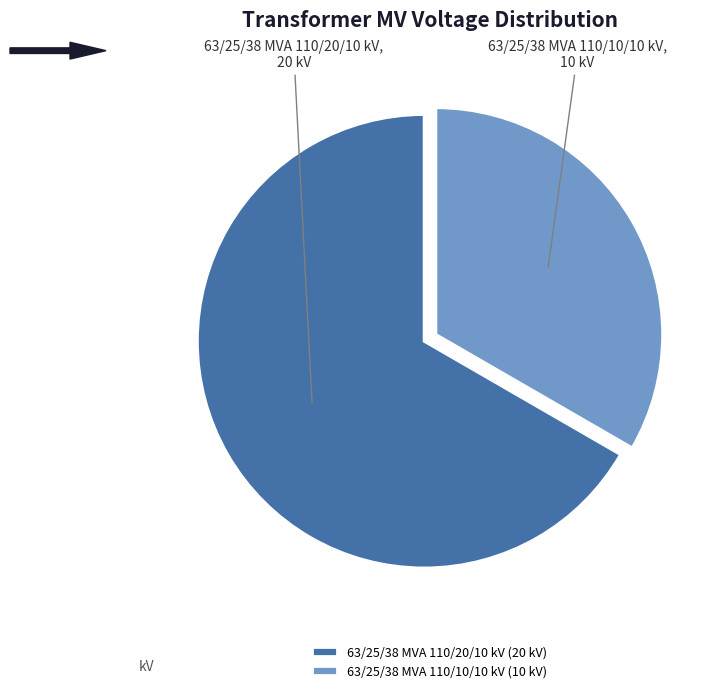

Rank the categories by value from lowest to highest.

63/25/38 MVA 110/10/10 kV, 63/25/38 MVA 110/20/10 kV